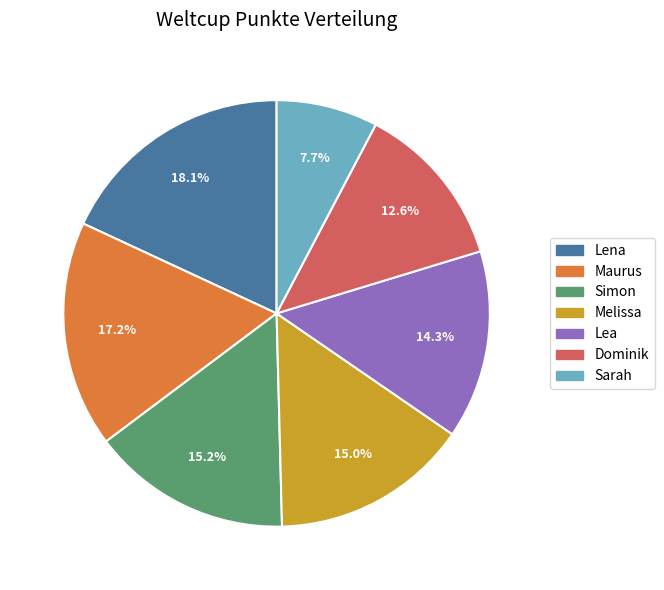

Does any single category account for the majority?

No